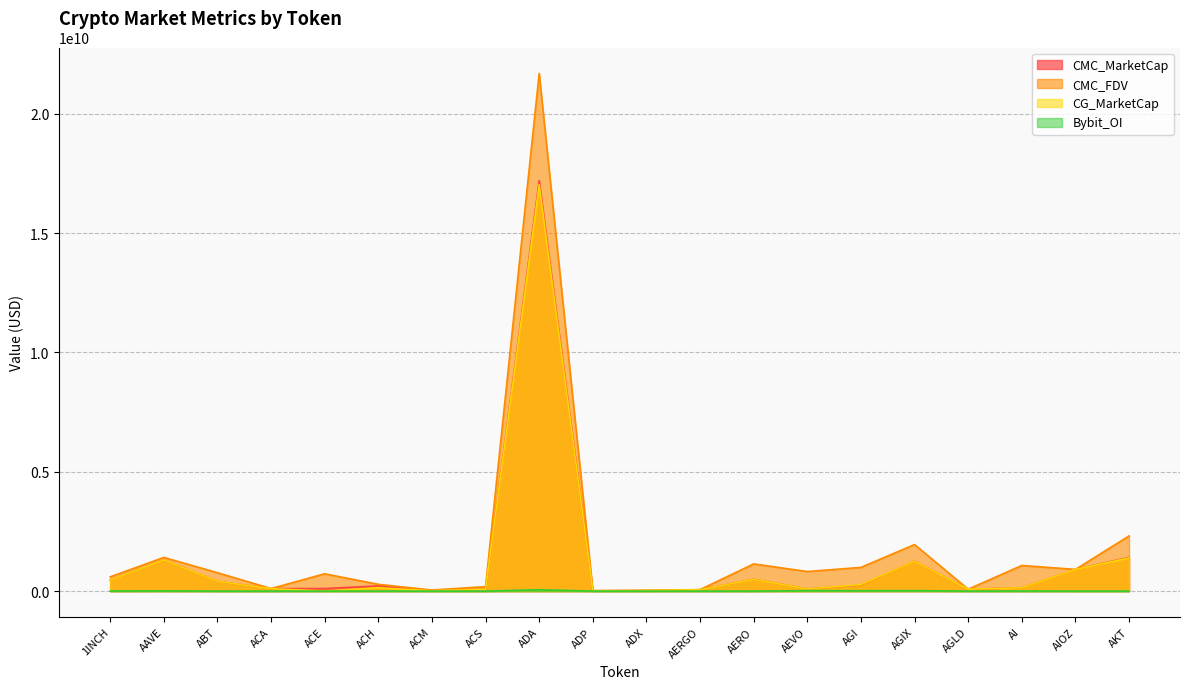

What is the maximum value for CG_MarketCap?

17025661199.0